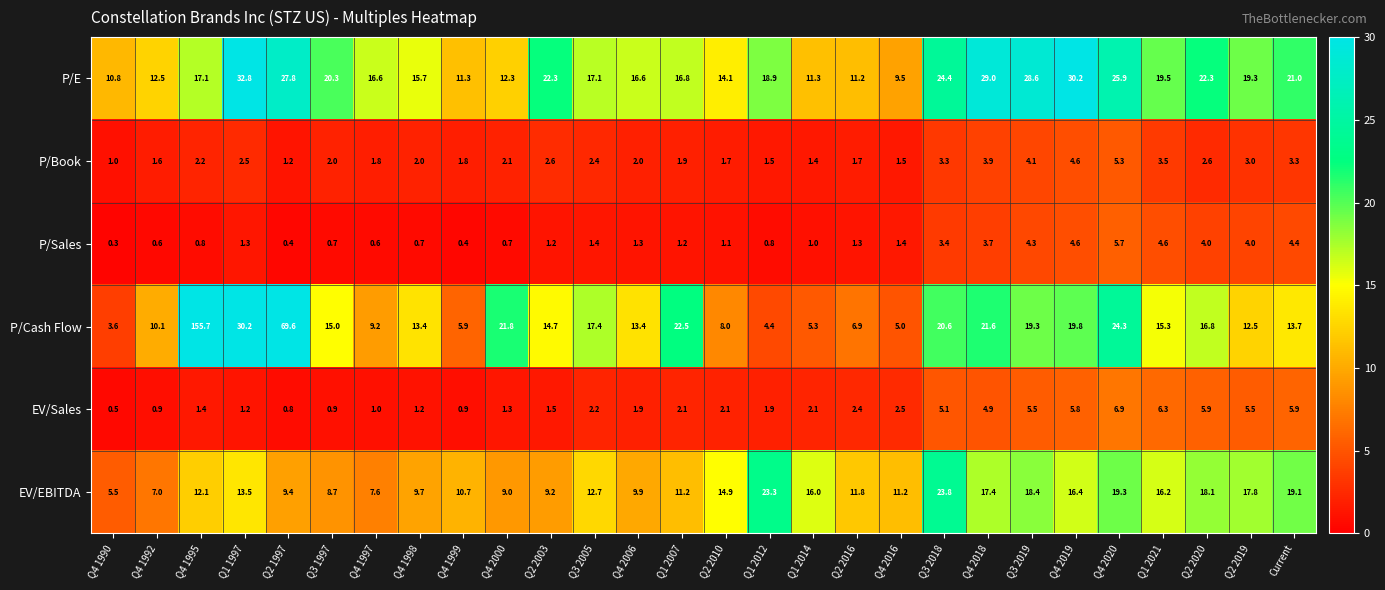

Which series has the largest range (max minus min)?

P/Cash Flow